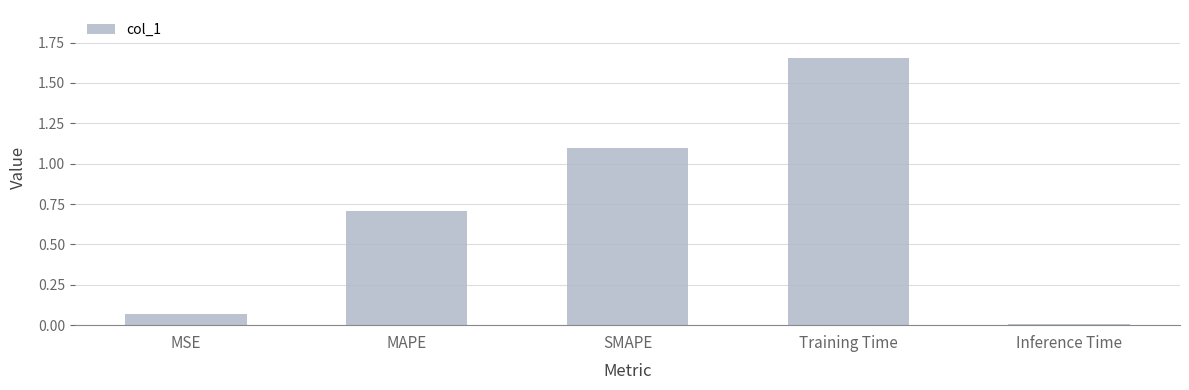

What is the change in value from SMAPE to Inference Time?

-1.1